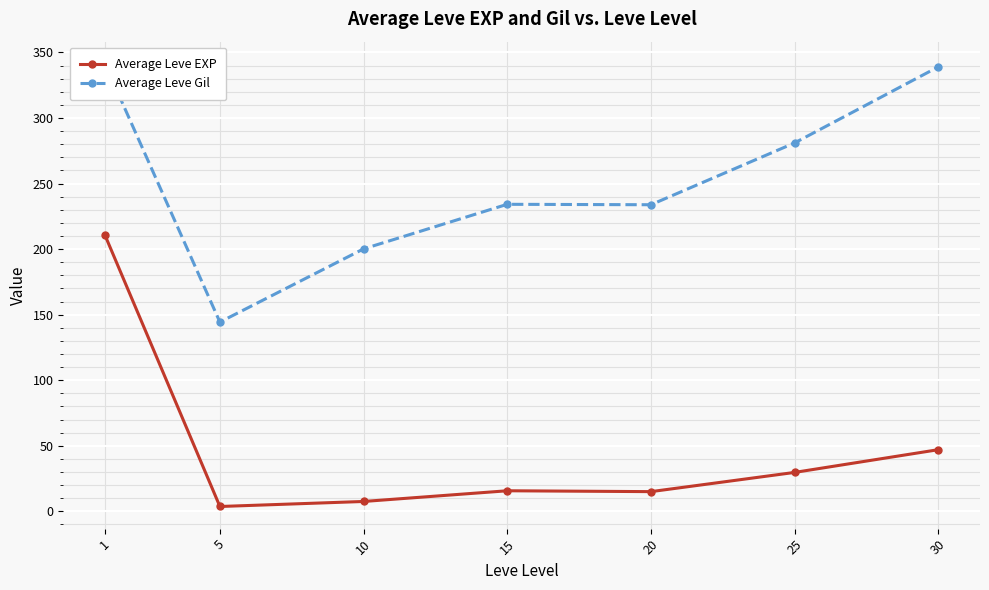

Which category has the lowest value in the Average Leve EXP series?

5